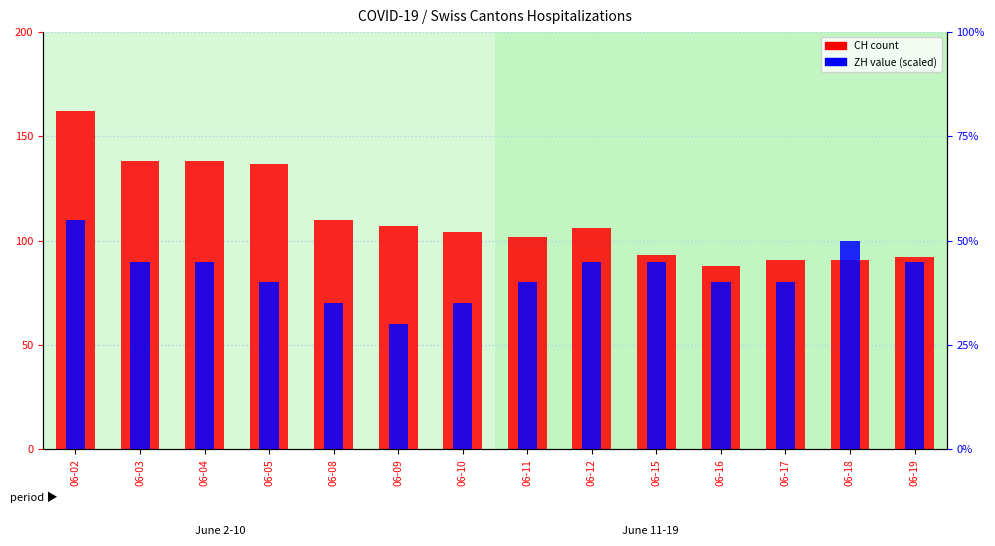

Which series has the largest total across all categories?

CH count